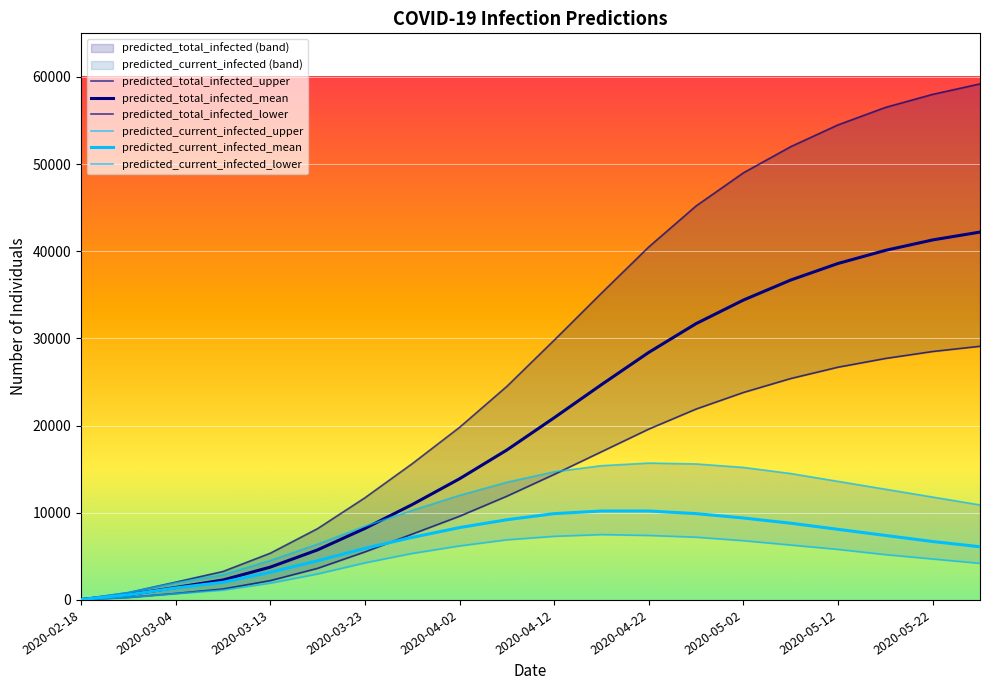

True or false: predicted_total_infected_upper has a value of 45200 at 2020-04-27.

True